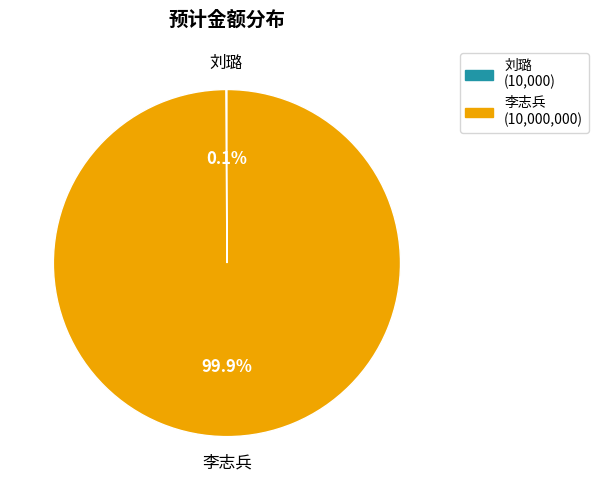

The 李志兵 slice represents 89% of the pie. True or false?

False